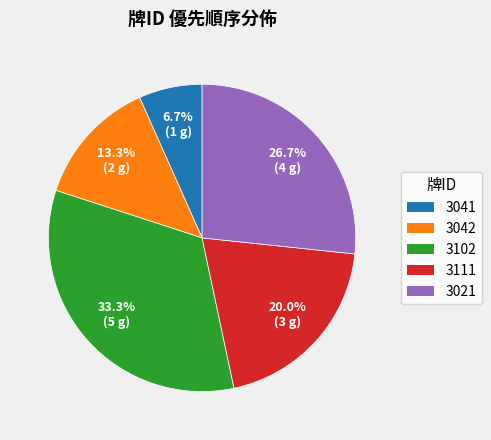

Rank the categories by value from highest to lowest.

3102, 3021, 3111, 3042, 3041